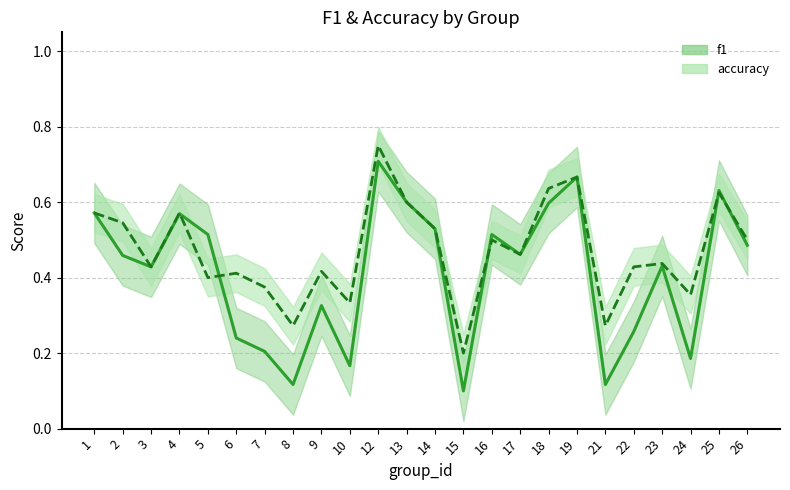

How many intersections are there between f1_line and accuracy_line?

5